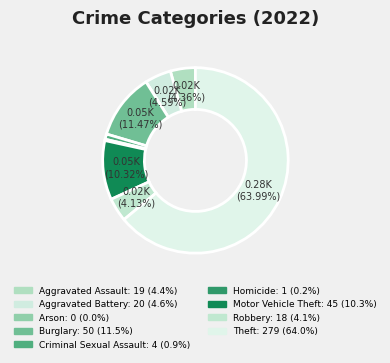

The Burglary slice represents 11% of the pie. True or false?

True